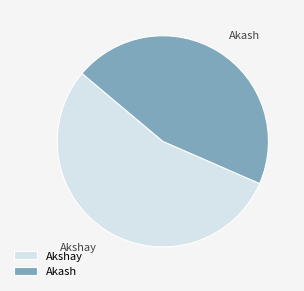

Is Akshay the majority of the pie?

Yes